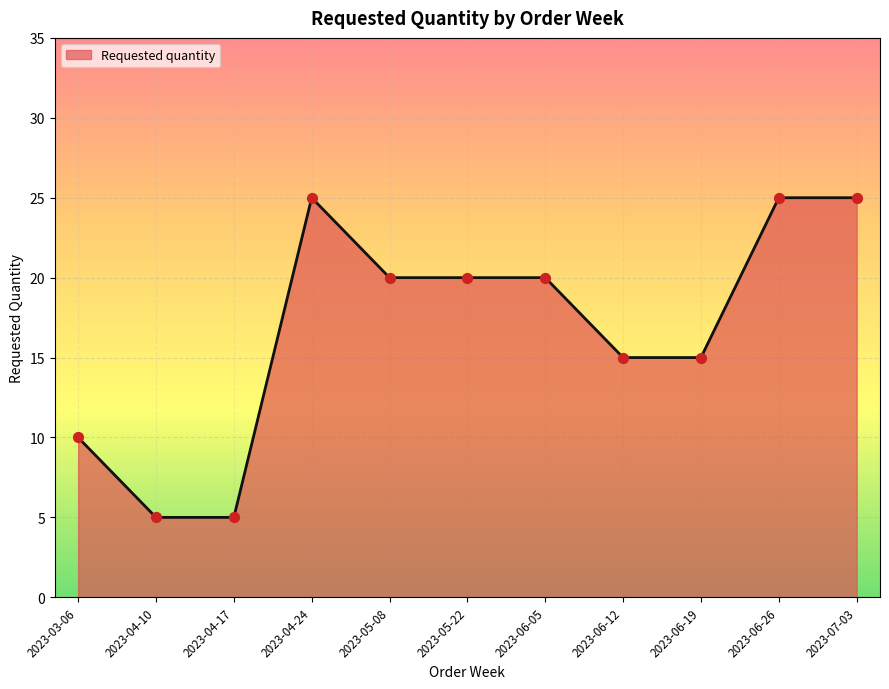

Approximately how many times larger is the value at 2023-04-10 compared to 2023-06-12?

0.3